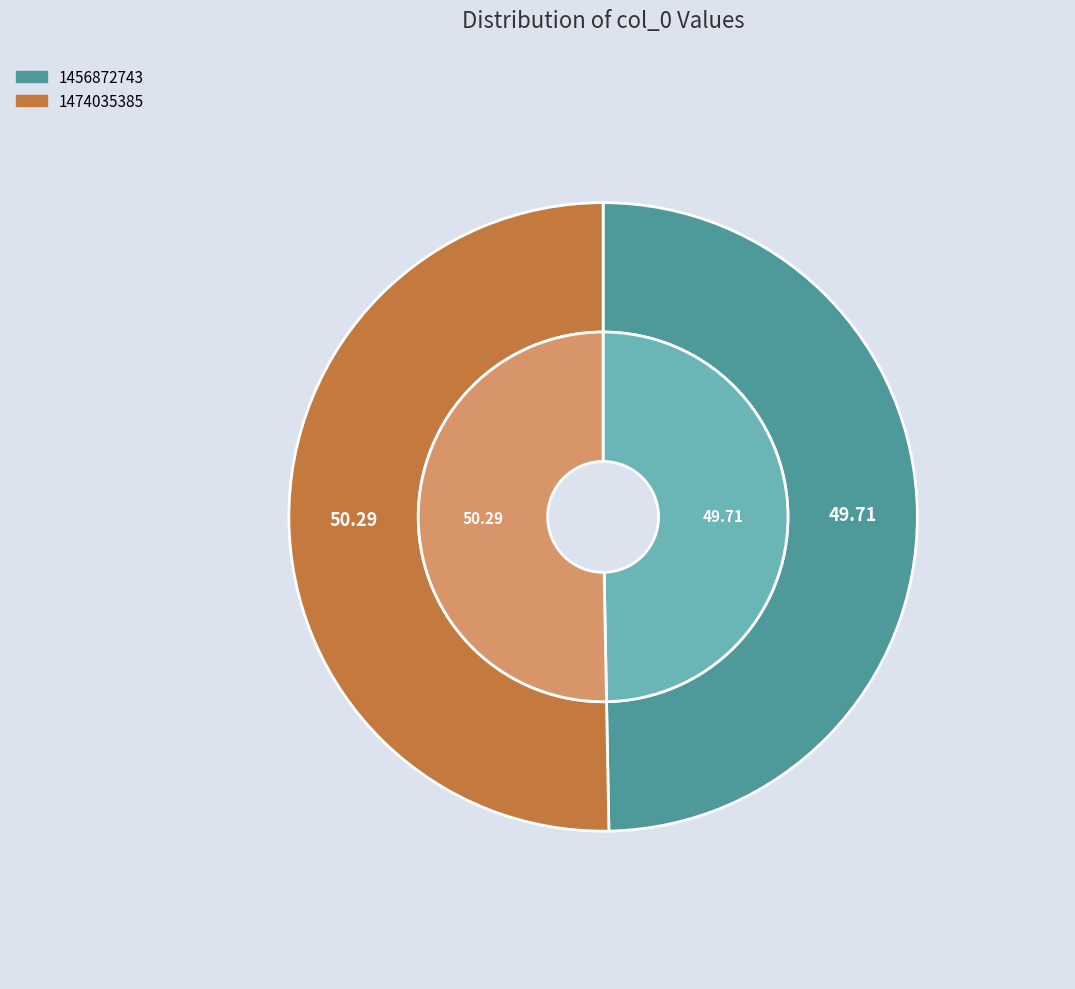

How much of the chart is everything except 1474035385?

49.7%